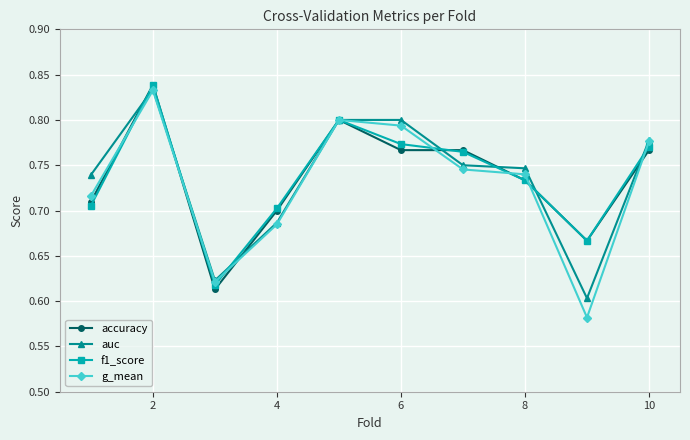

Which series has the largest range (max minus min)?

g_mean